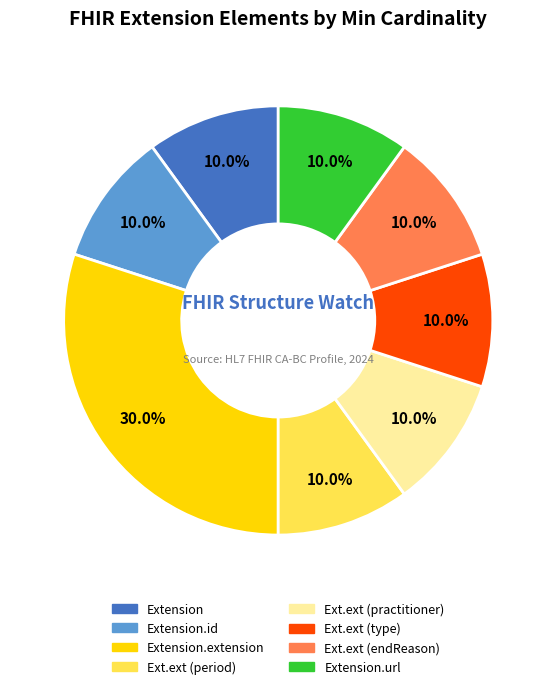

Is there a majority slice in this chart?

No